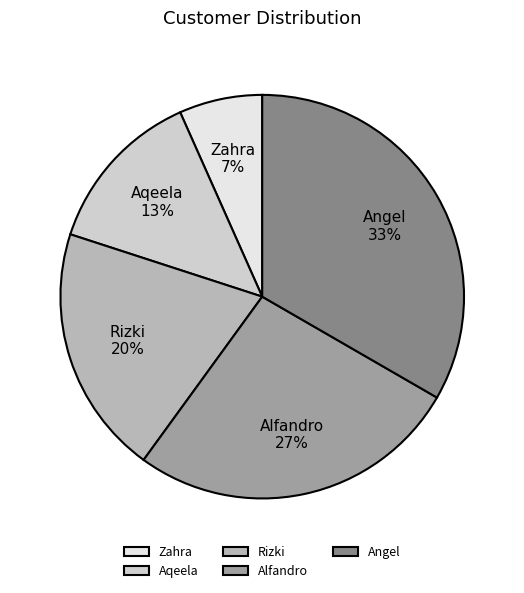

Rank the categories by value from lowest to highest.

Zahra, Aqeela, Rizki, Alfandro, Angel